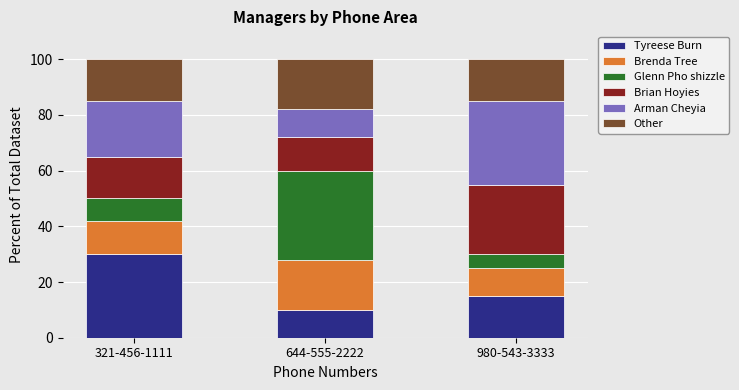

What is the total value across all series at 980-543-3333?

100